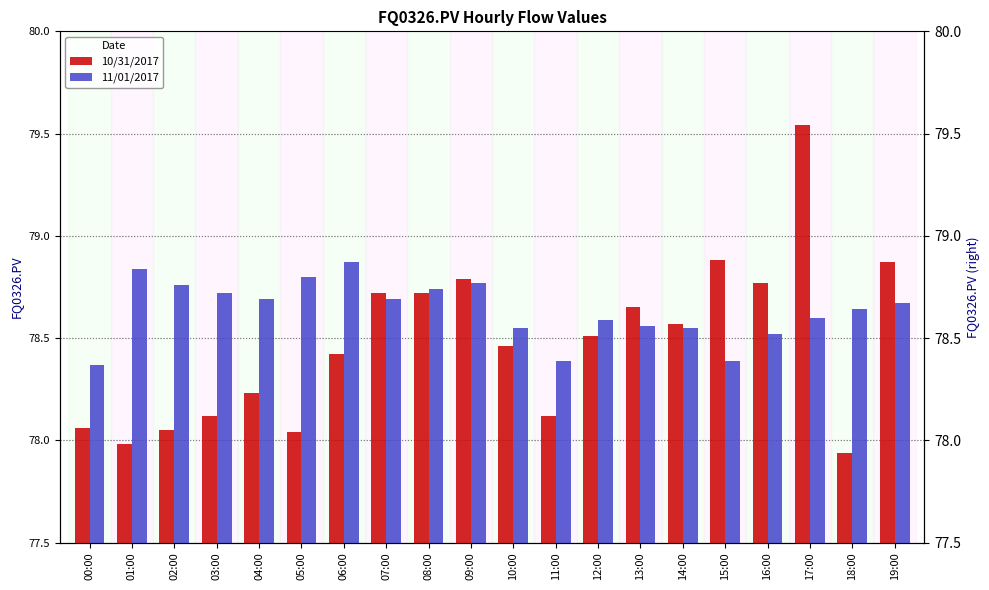

Reading left to right, list all the values displayed in this chart.

10/31/2017: 00:00=78.1	01:00=78.0	02:00=78.0	03:00=78.1	04:00=78.2	05:00=78.0	06:00=78.4	07:00=78.7	08:00=78.7	09:00=78.8	10:00=78.5	11:00=78.1	12:00=78.5	13:00=78.7	14:00=78.6	15:00=78.9	16:00=78.8	17:00=79.5	18:00=77.9	19:00=78.9
11/01/2017: 00:00=78.4	01:00=78.8	02:00=78.8	03:00=78.7	04:00=78.7	05:00=78.8	06:00=78.9	07:00=78.7	08:00=78.7	09:00=78.8	10:00=78.5	11:00=78.4	12:00=78.6	13:00=78.6	14:00=78.5	15:00=78.4	16:00=78.5	17:00=78.6	18:00=78.6	19:00=78.7